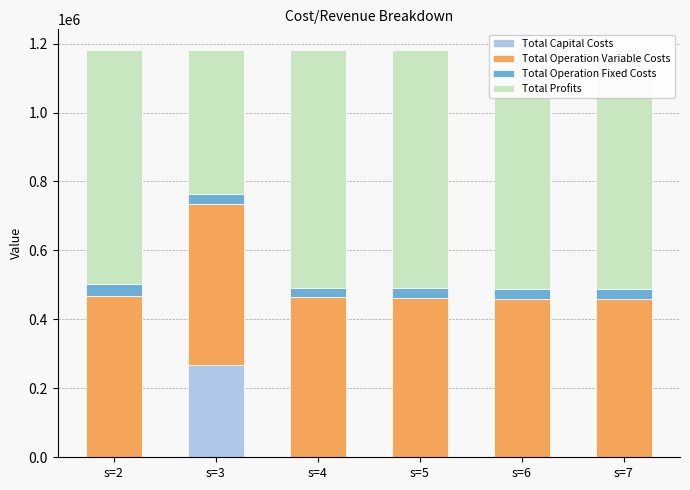

At how many categories does at least one series exceed 172129?

6